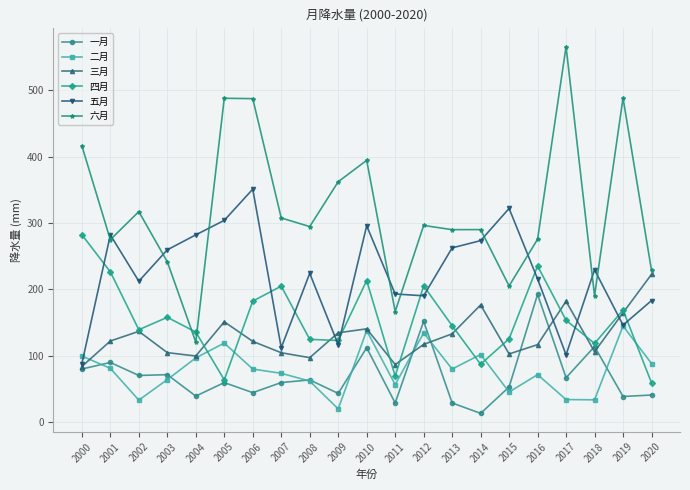

At which label is 四月 closest to 170?

2019